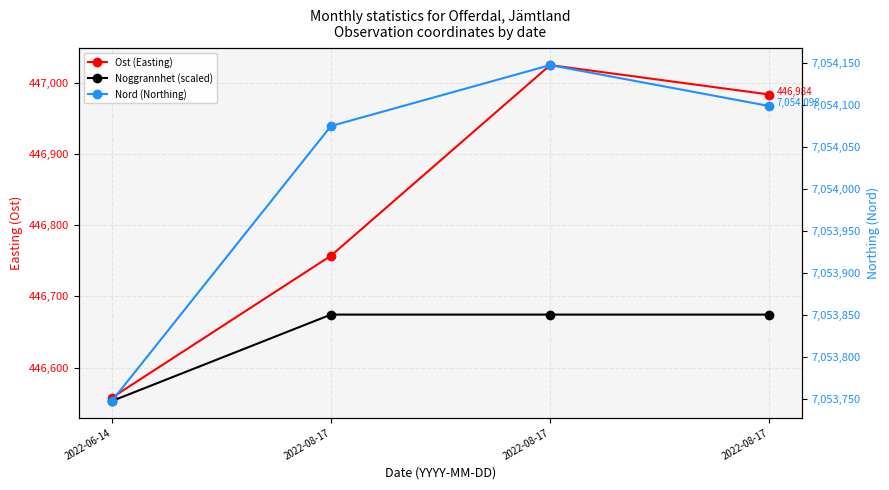

Is it true that Ost (Easting) equals 304773.8 at 2022-08-17?

False